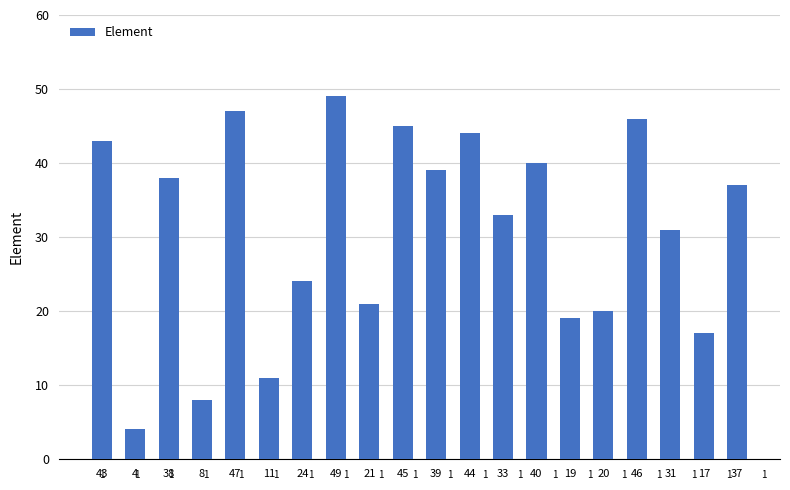

Reading left to right, transcribe all the data shown in this chart.

43	4	38	8	47	11	24	49	21	45	39	44	33	40	19	20	46	31	17	37